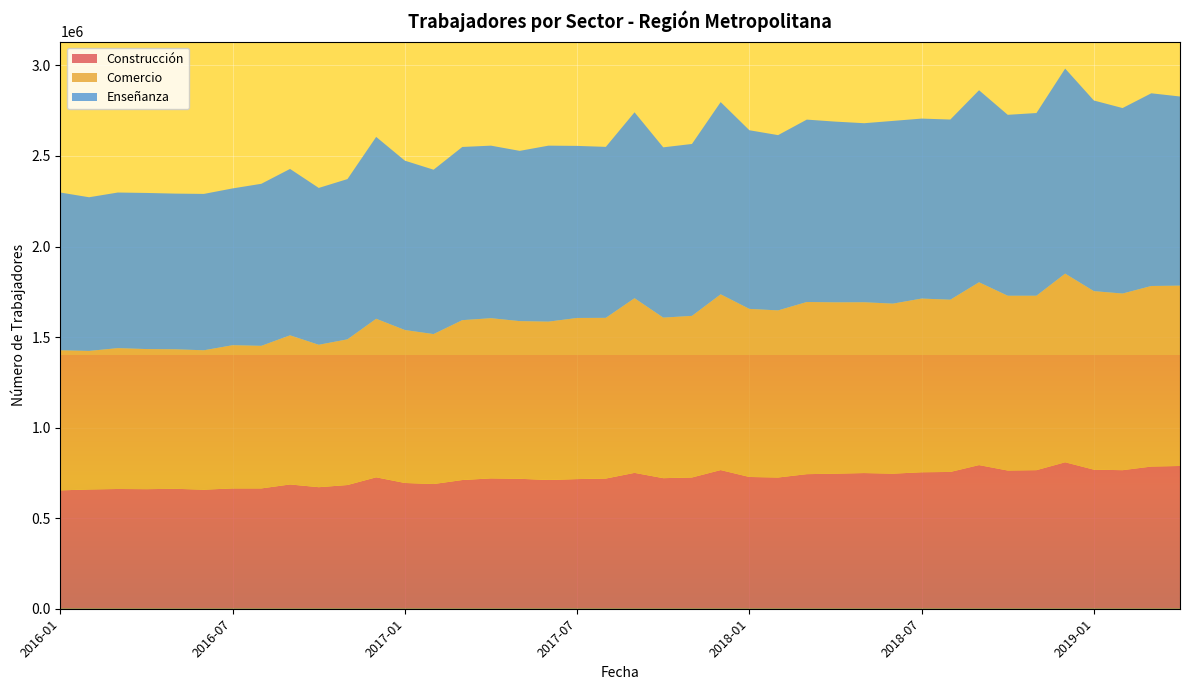

Reading right to left, what are all the values shown in this chart?

Construcción: 2019-04=788261	2019-03=784927	2019-02=765073	2019-01=767818	2018-12=808618	2018-11=765119	2018-10=763122	2018-09=793075	2018-08=755315	2018-07=753526	2018-06=745777	2018-05=749149	2018-04=745709	2018-03=743097	2018-02=724570	2018-01=727521	2017-12=765593	2017-11=724705	2017-10=720936	2017-09=750211	2017-08=718848	2017-07=715810	2017-06=710948	2017-05=717470	2017-04=719756	2017-03=710674	2017-02=688586	2017-01=694373	2016-12=725650	2016-11=683062	2016-10=671103	2016-09=686182	2016-08=664363	2016-07=664324	2016-06=657363	2016-05=662243	2016-04=660206	2016-03=661207	2016-02=658600	2016-01=653489
Comercio: 2019-04=995588	2019-03=997077	2019-02=975198	2019-01=985759	2018-12=1041687	2018-11=963098	2018-10=964999	2018-09=1009454	2018-08=950928	2018-07=959022	2018-06=938752	2018-05=942983	2018-04=945910	2018-03=950480	2018-02=922639	2018-01=927950	2017-12=970368	2017-11=892305	2017-10=886406	2017-09=964292	2017-08=887267	2017-07=889634	2017-06=874206	2017-05=870553	2017-04=884433	2017-03=882648	2017-02=827834	2017-01=844502	2016-12=875340	2016-11=804385	2016-10=786301	2016-09=823331	2016-08=787144	2016-07=790667	2016-06=769705	2016-05=770181	2016-04=773539	2016-03=777640	2016-02=764863	2016-01=773203
Enseñanza: 2019-04=1044381	2019-03=1063907	2019-02=1024149	2019-01=1052511	2018-12=1132044	2018-11=1008728	2018-10=998940	2018-09=1060226	2018-08=994731	2018-07=993675	2018-06=1008935	2018-05=988576	2018-04=997858	2018-03=1007015	2018-02=967697	2018-01=986449	2017-12=1061411	2017-11=949145	2017-10=940163	2017-09=1026478	2017-08=943960	2017-07=950041	2017-06=971633	2017-05=939993	2017-04=952642	2017-03=956258	2017-02=907583	2017-01=935026	2016-12=1004134	2016-11=884768	2016-10=865985	2016-09=918795	2016-08=894746	2016-07=865744	2016-06=863309	2016-05=859583	2016-04=861943	2016-03=859123	2016-02=848448	2016-01=871274